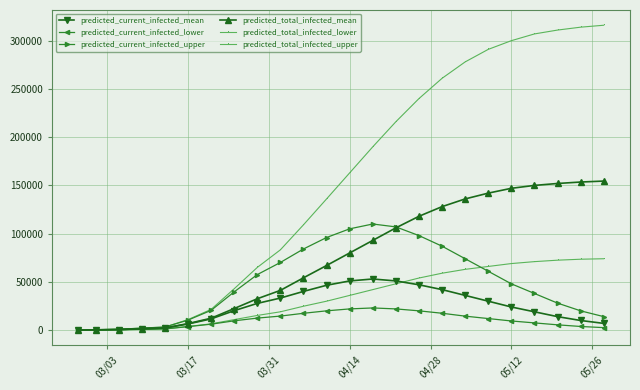

How many lines are shown in the chart?

6